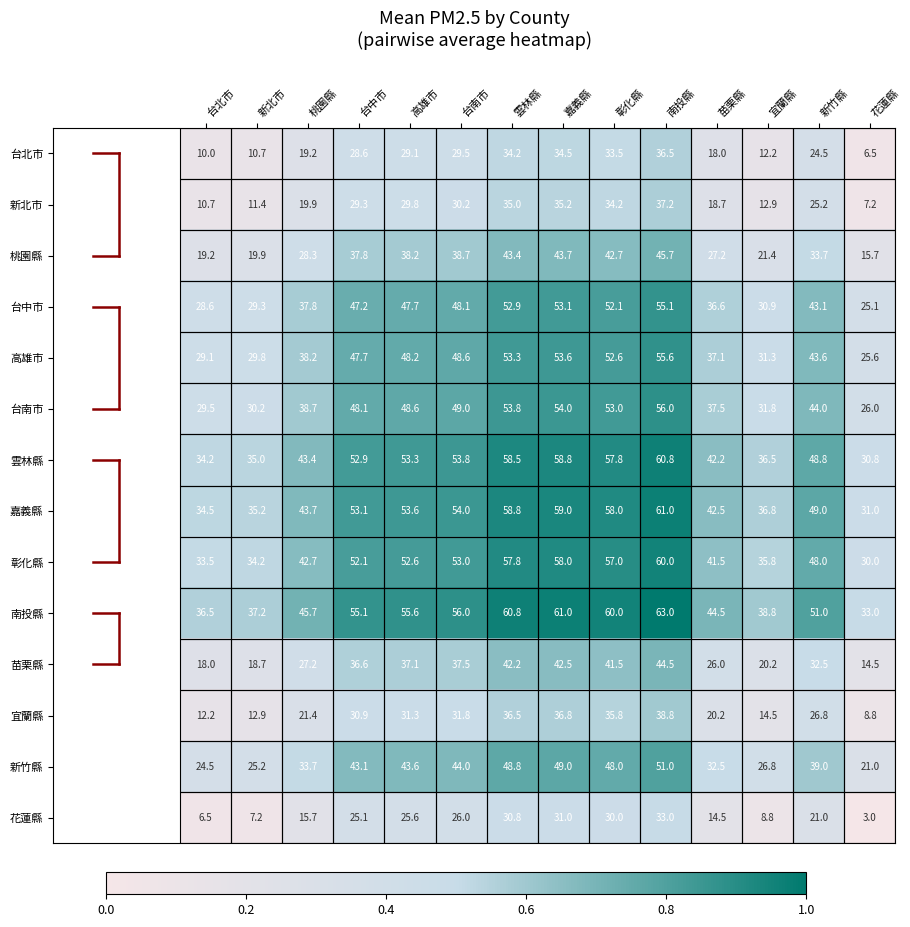

What is the maximum value shown in the chart?

63.0